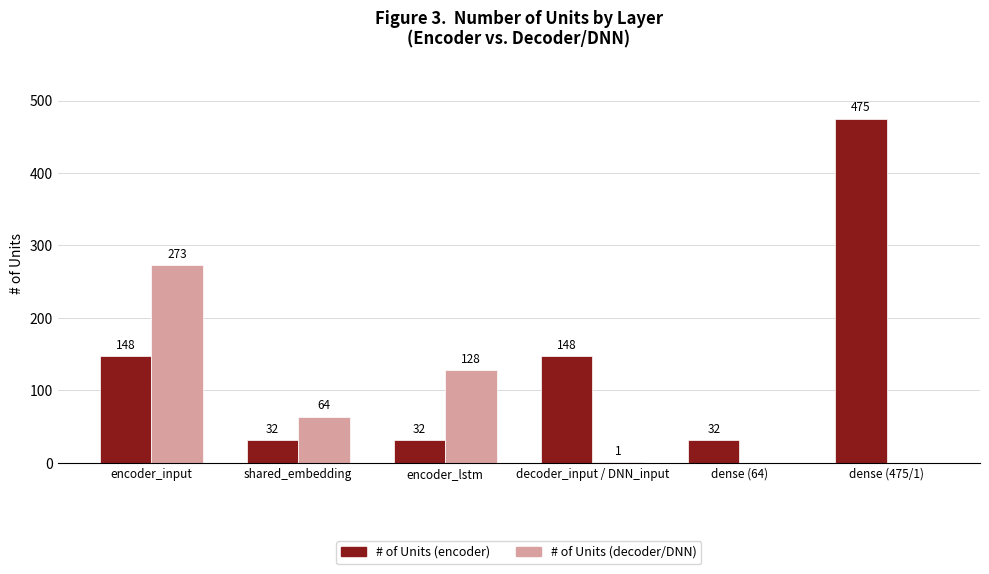

Between encoder_input and dense (475/1), which series saw the biggest shift?

# of Units (encoder)